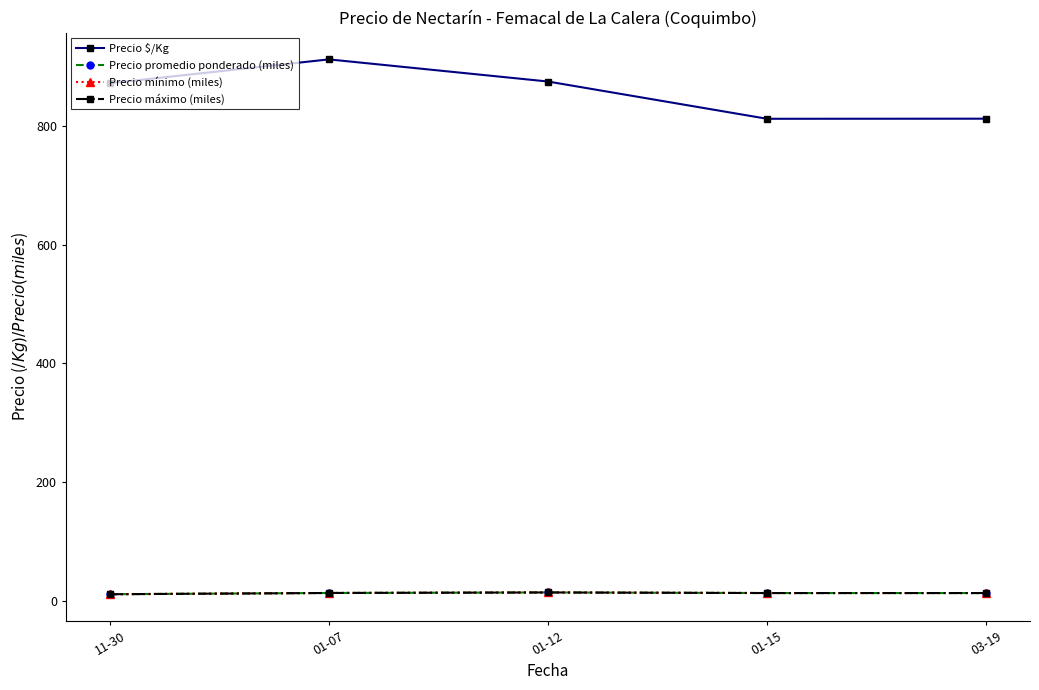

Which has a higher value, 01-07 or 03-19?

01-07